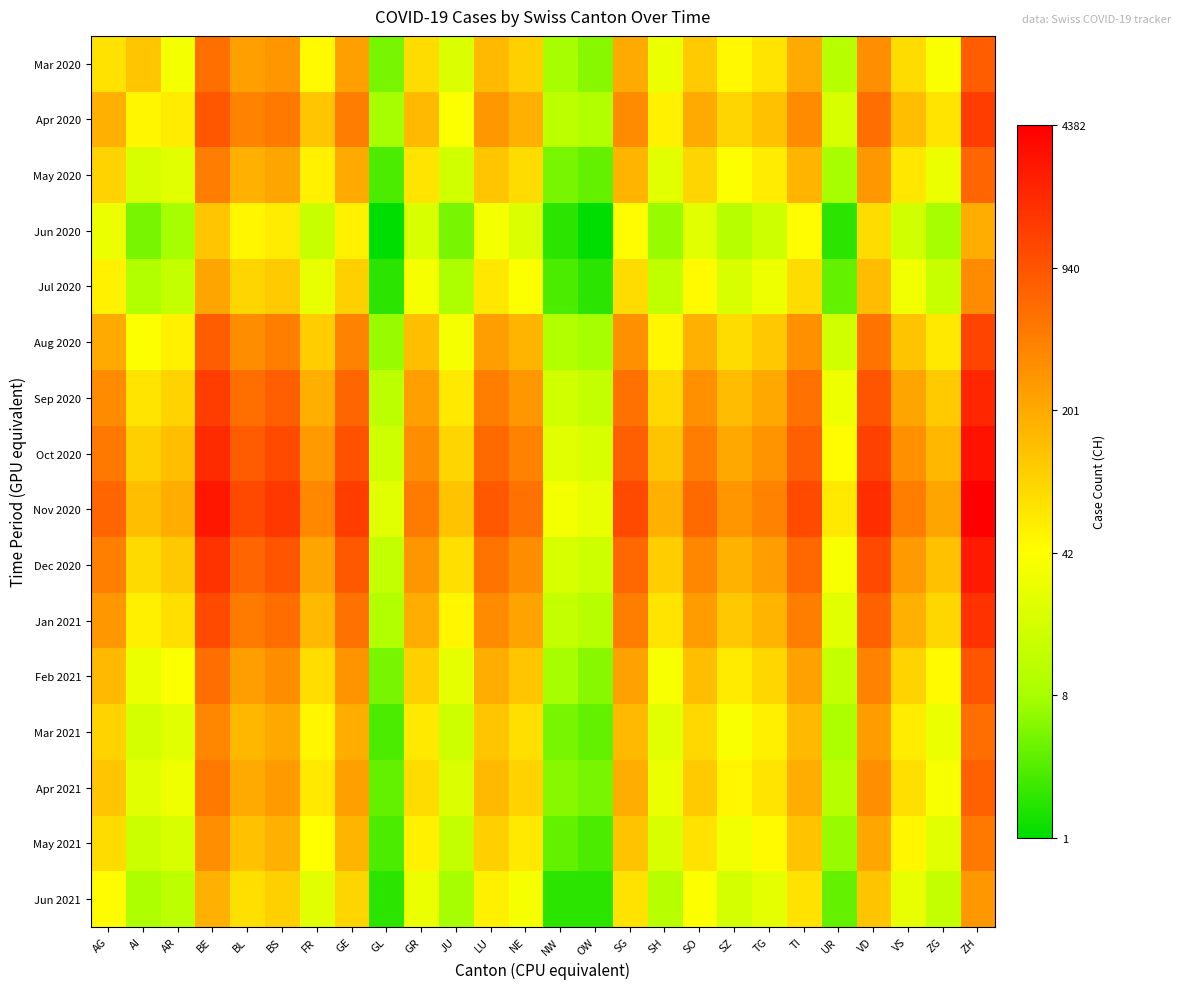

At which category is the sum across all series the highest?

ZH